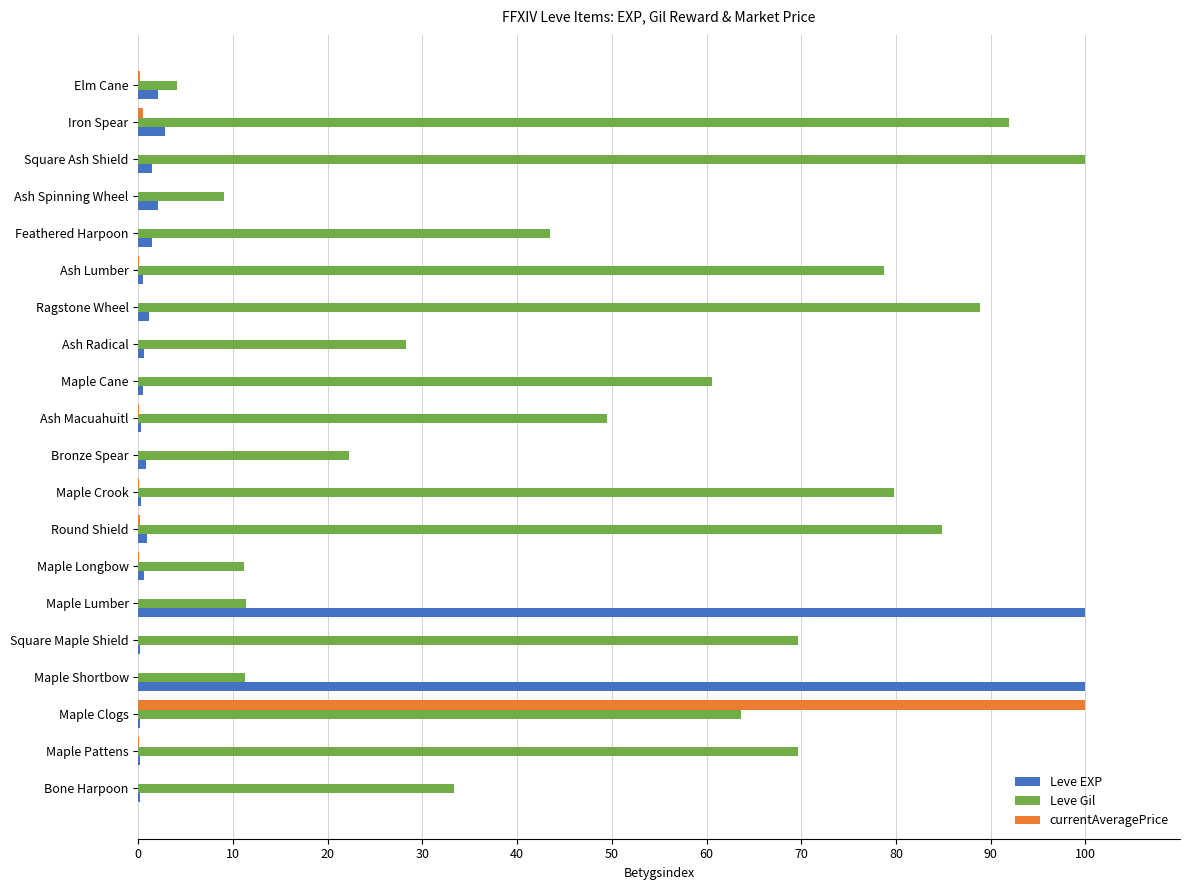

Between Maple Clogs and Ash Lumber, which series saw the biggest shift?

currentAveragePrice